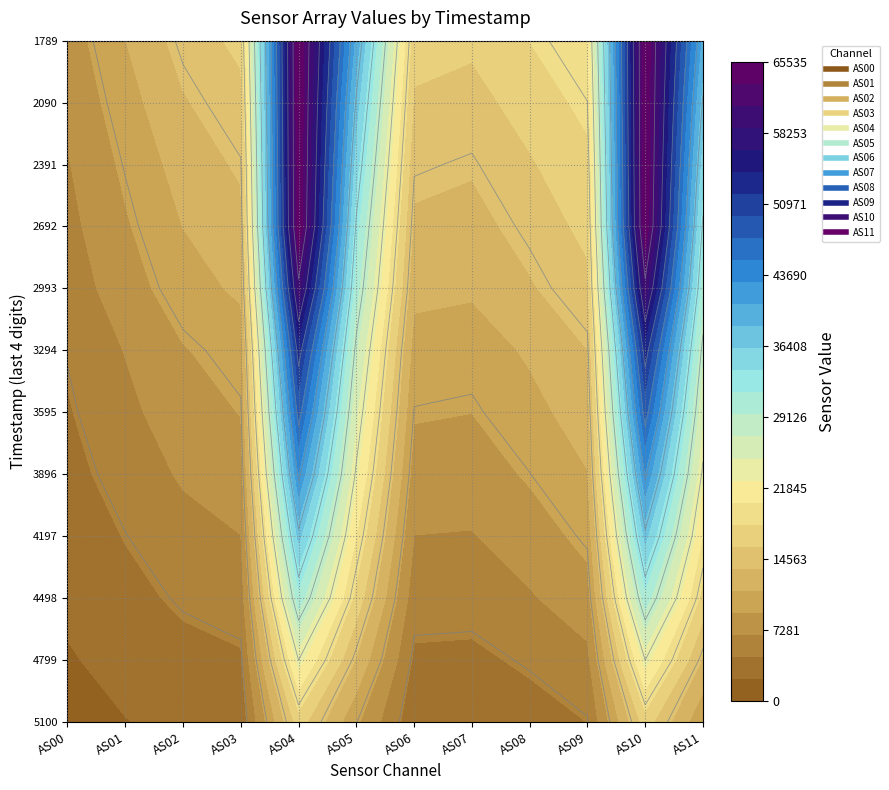

True or false: 1693104799 has a value of 4049 at 1693103896.

True